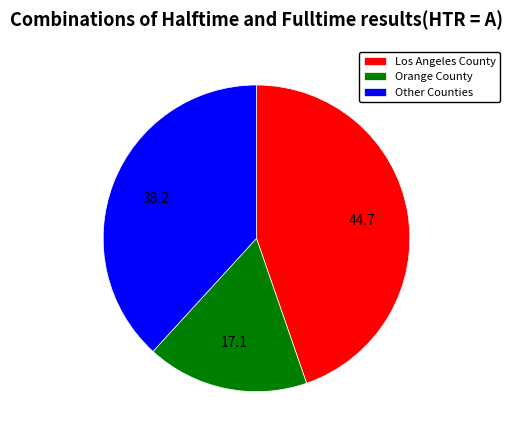

Is it true that Orange County is 17% of the pie?

True